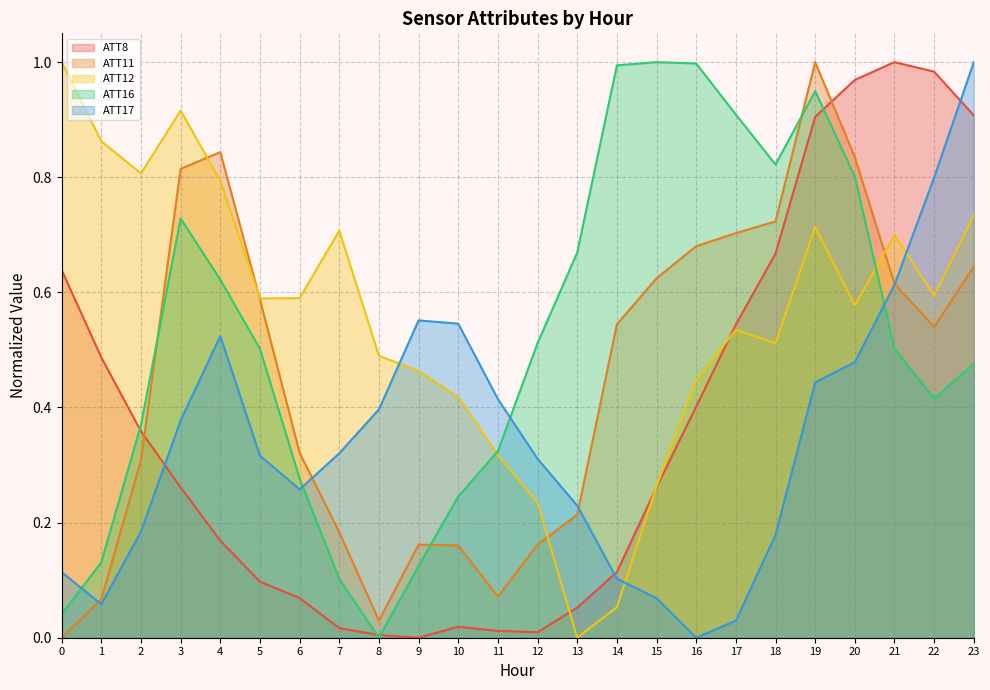

List the labels in order of ATT8 value, smallest first.

9, 8, 12, 11, 7, 10, 13, 6, 5, 14, 4, 3, 15, 2, 16, 1, 17, 0, 18, 19, 23, 20, 22, 21